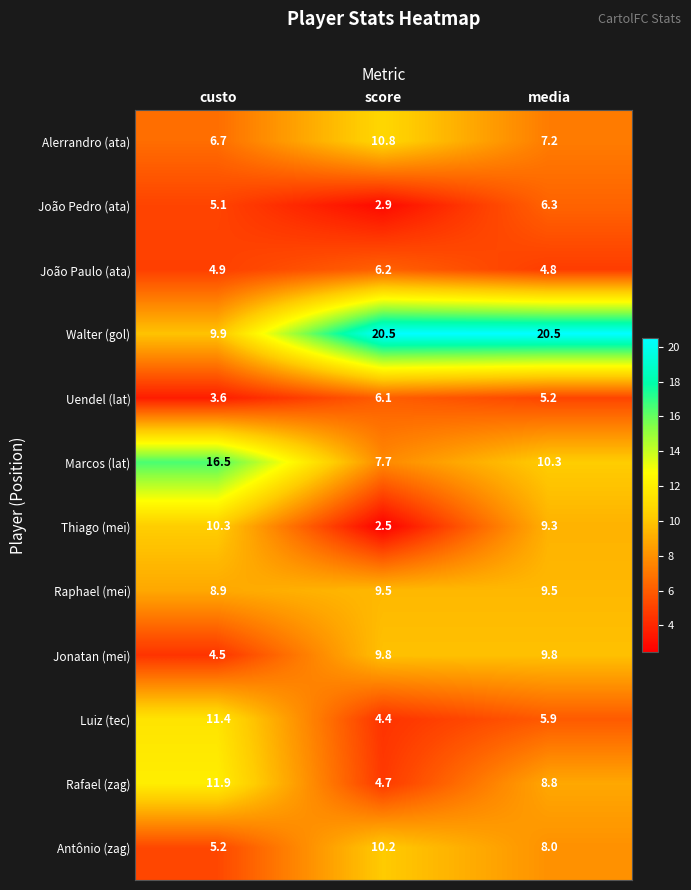

At media, list the series in order from largest to smallest.

Walter (gol), Marcos (lat), Jonatan (mei), Raphael (mei), Thiago (mei), Rafael (zag), Antônio (zag), Alerrandro (ata), João Pedro (ata), Luiz (tec), Uendel (lat), João Paulo (ata)